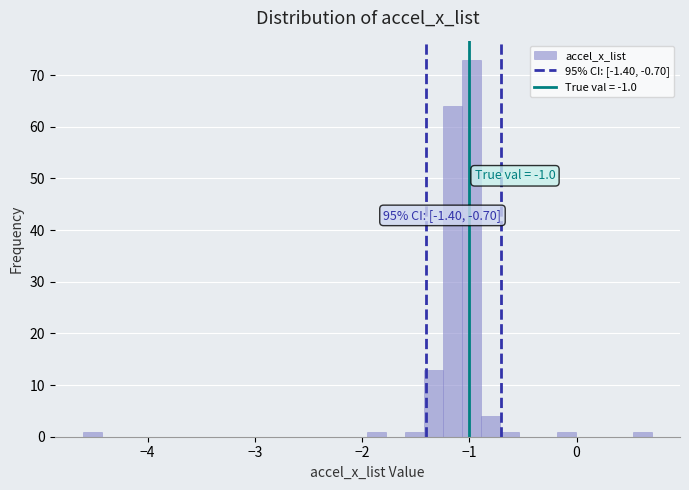

Around what value on the x-axis is the tallest bar? Give the approximate position of its centre, as read against the axis.

-1.0